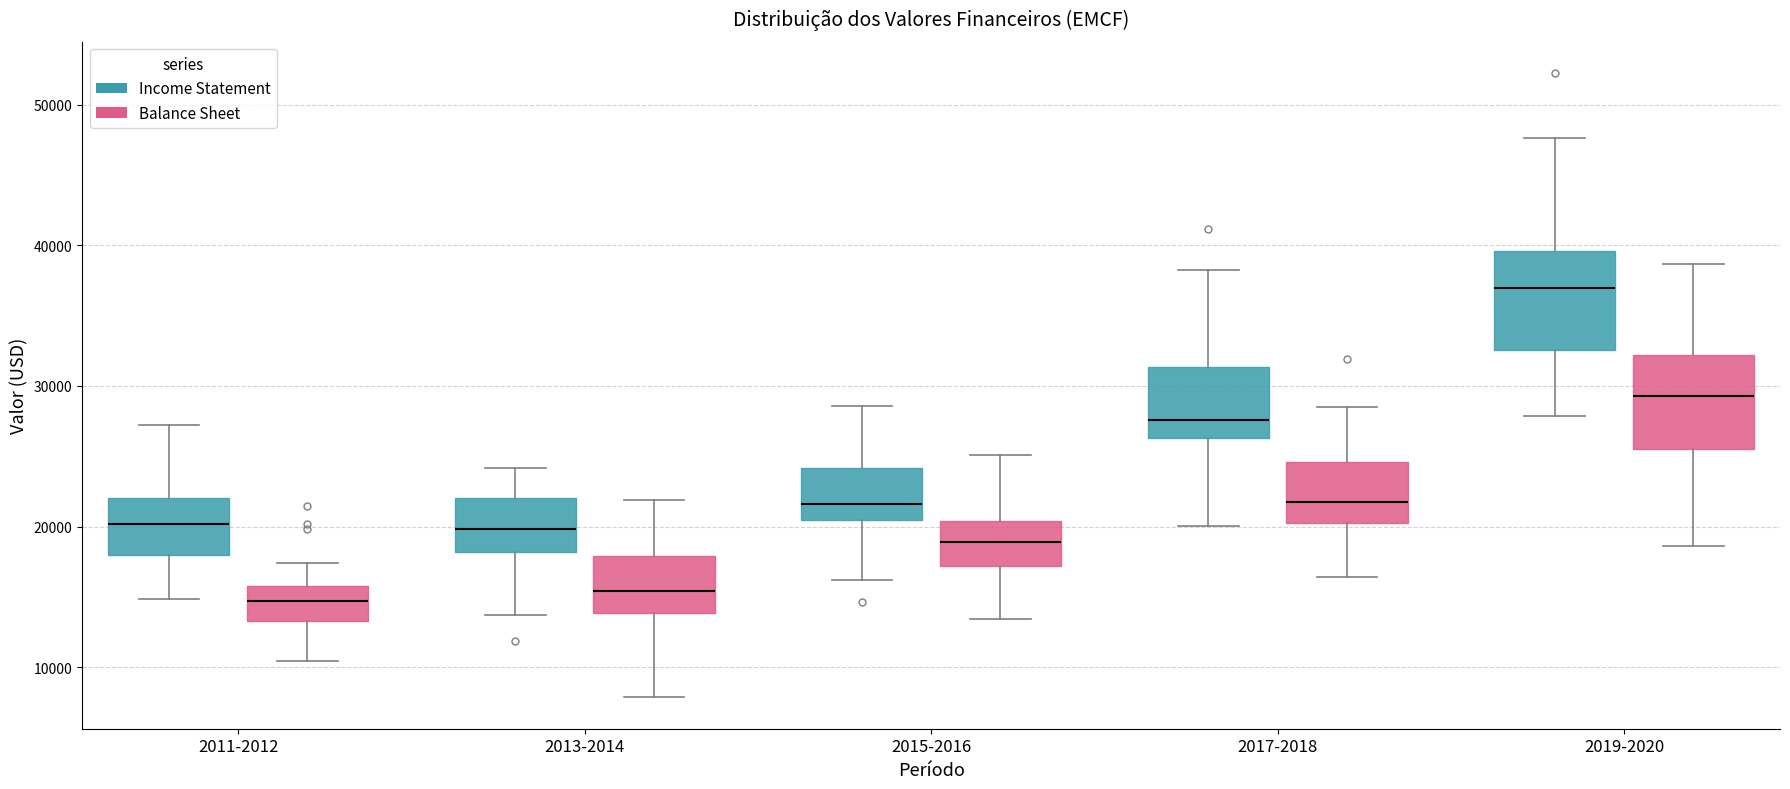

Reading left to right, transcribe this box plot: for each box, give where its median line is, the range the box spans, and where its two whiskers end, as read against the y-axis. The values are not printed on the chart, so give them approximately, as read against the axis.

2011-2012 (Income Statement): median 20000, box 18000 to 22000, whiskers 15000 to 27000
2011-2012 (Balance Sheet): median 15000, box 13000 to 16000, whiskers 10000 to 17000
2013-2014 (Income Statement): median 20000, box 18000 to 22000, whiskers 14000 to 24000
2013-2014 (Balance Sheet): median 15000, box 14000 to 18000, whiskers 8000 to 22000
2015-2016 (Income Statement): median 22000, box 20000 to 24000, whiskers 16000 to 29000
2015-2016 (Balance Sheet): median 19000, box 17000 to 20000, whiskers 13000 to 25000
2017-2018 (Income Statement): median 28000, box 26000 to 31000, whiskers 20000 to 38000
2017-2018 (Balance Sheet): median 22000, box 20000 to 25000, whiskers 16000 to 29000
2019-2020 (Income Statement): median 37000, box 33000 to 40000, whiskers 28000 to 48000
2019-2020 (Balance Sheet): median 29000, box 26000 to 32000, whiskers 19000 to 39000